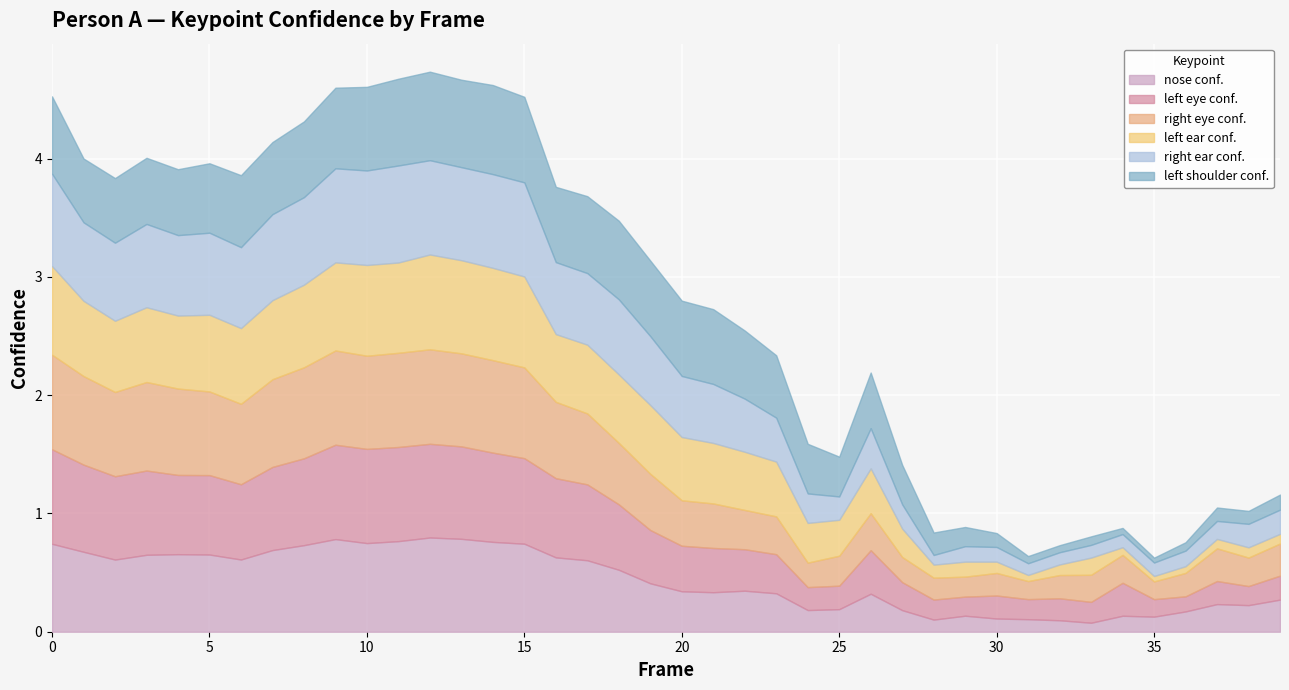

What is the total value across all series at 20?

2.8